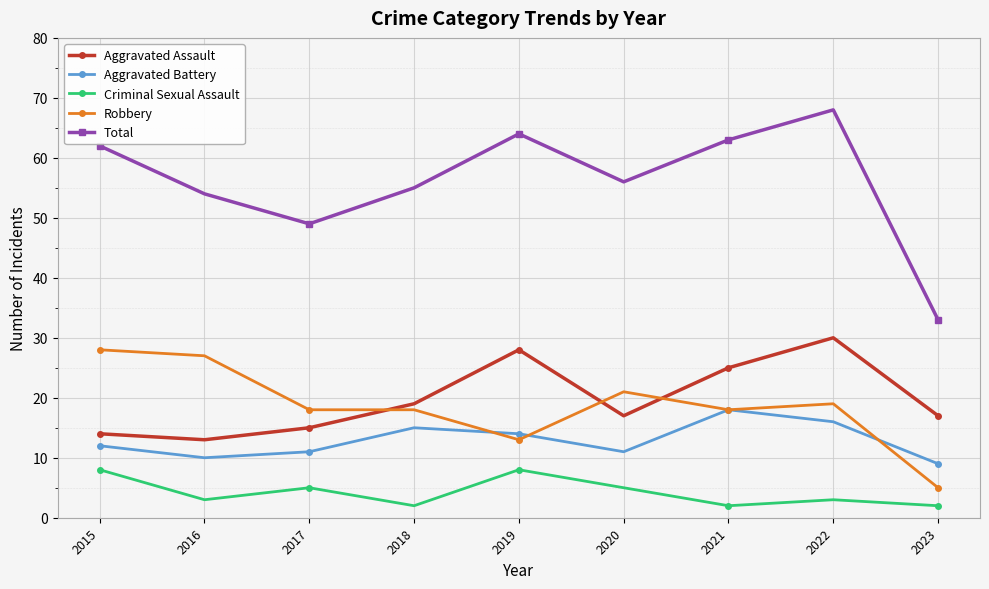

Where is the first local minimum for Aggravated Assault?

2016